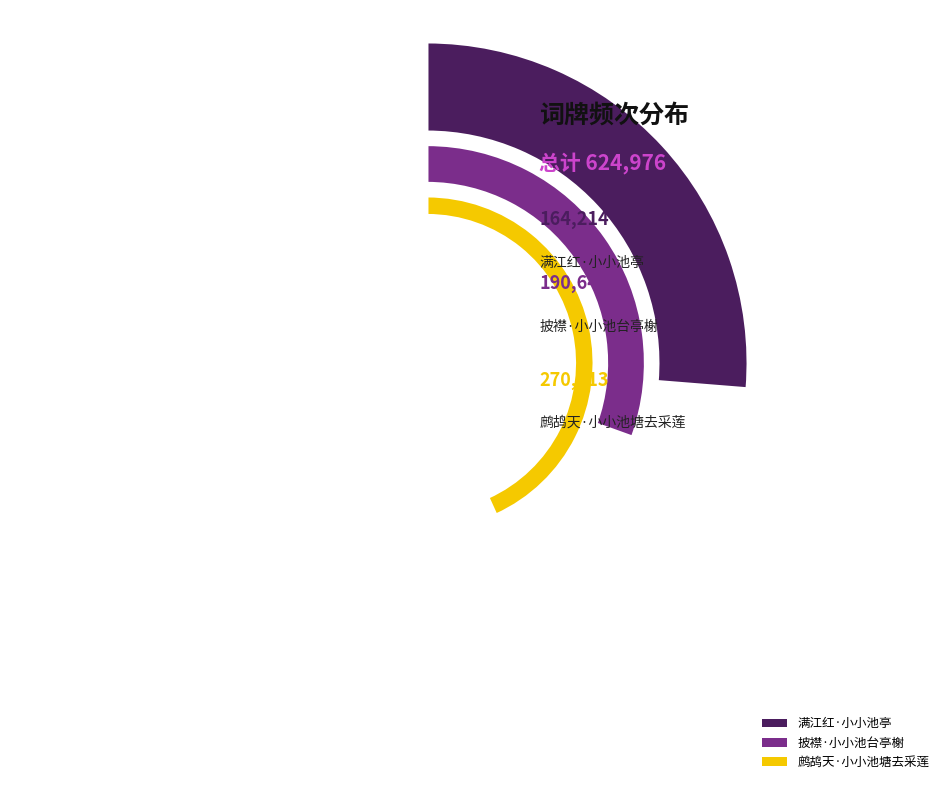

Approximately how many times larger is the value at 披襟·小小池台亭榭 compared to 满江红·小小池亭?

1.2